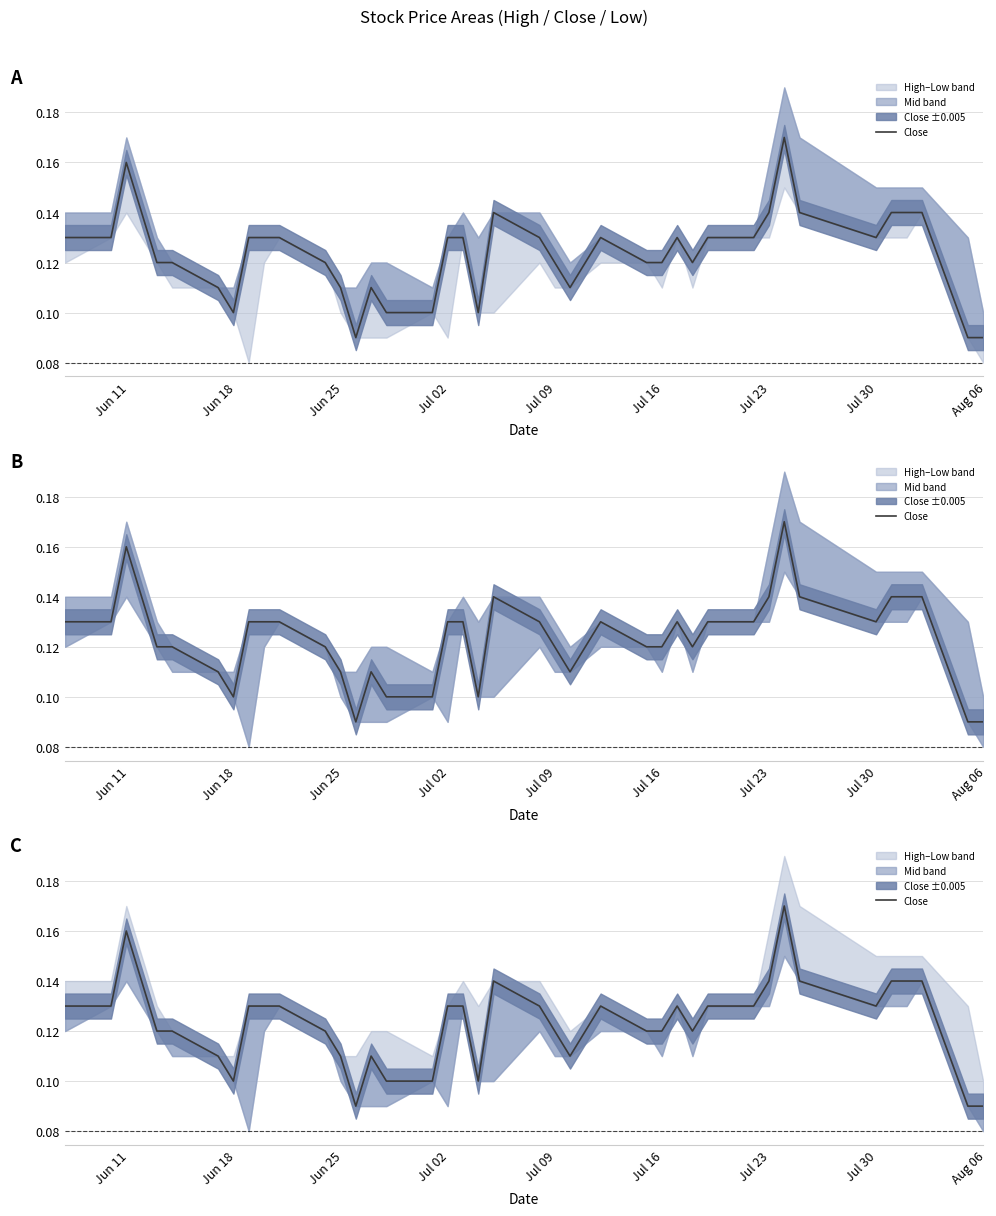

Reading left to right, transcribe all the data shown in this chart.

0.1	0.1	0.2	0.1	0.1	0.1	0.1	0.1	0.1	0.1	0.1	0.1	0.1	0.1	0.1	0.1	0.1	0.1	0.1	0.1	0.1	0.1	0.1	0.1	0.1	0.1	0.1	0.1	0.1	0.1	0.1	0.1	0.2	0.1	0.1	0.1	0.1	0.1	0.1	0.1